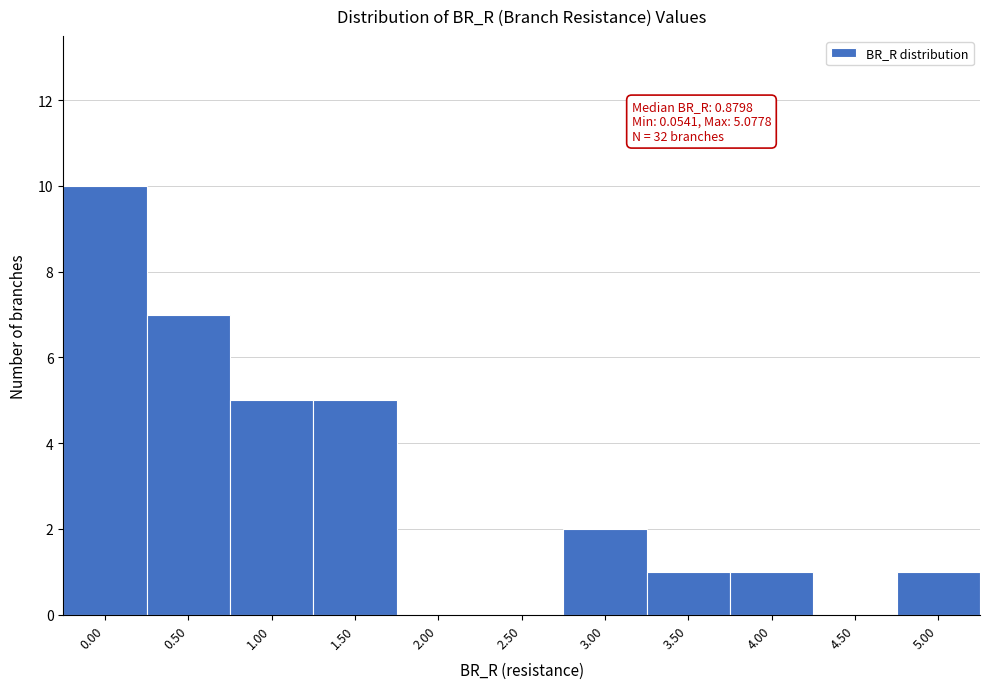

Reading left to right, extract all data points from this chart.

0.00=10	0.50=7	1.00=5	1.50=5	2.00=0	2.50=0	3.00=2	3.50=1	4.00=1	4.50=0	5.00=1